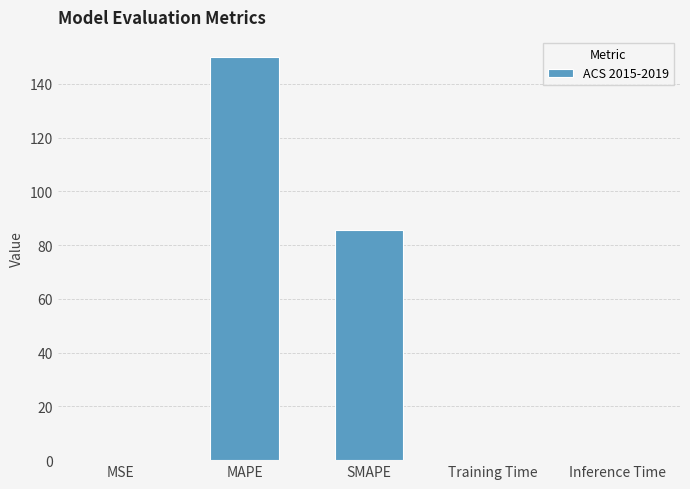

Which has a higher value, MAPE or MSE?

MAPE